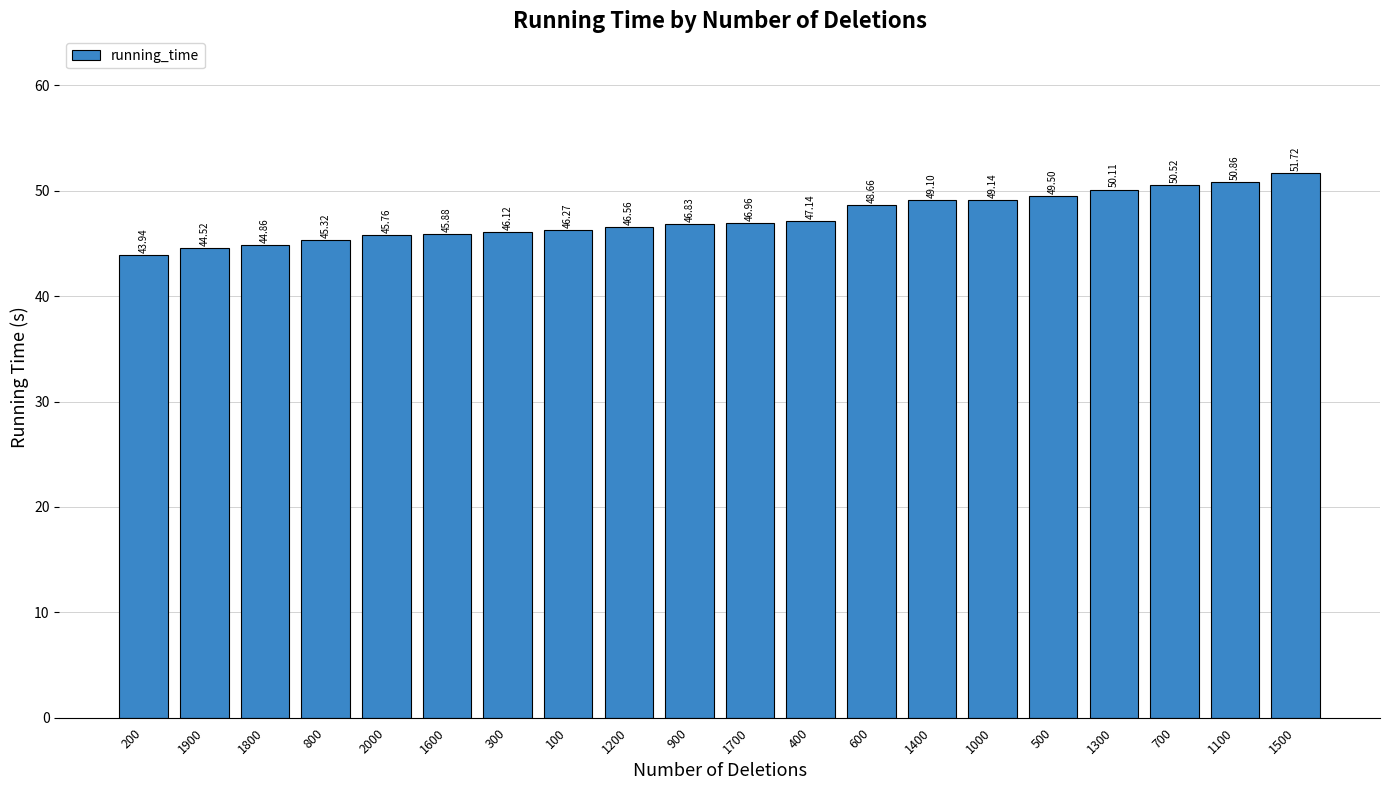

Are the bars horizontal?

No